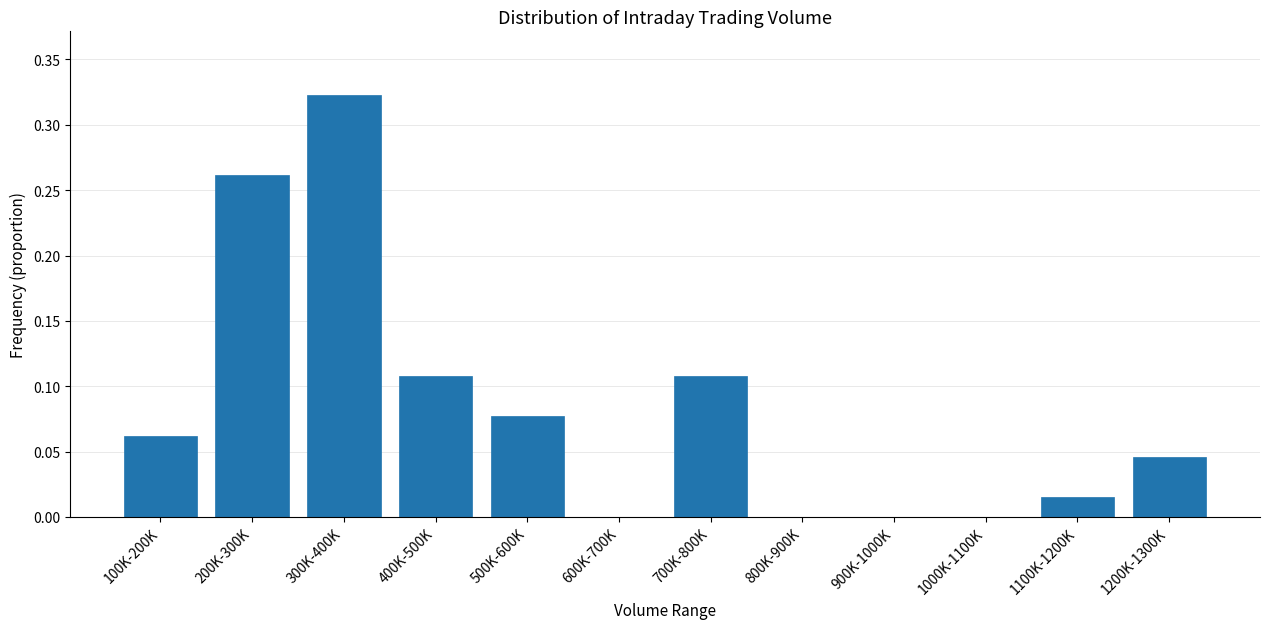

What is the sum of the values at 200K-300K and 700K-800K?

0.4